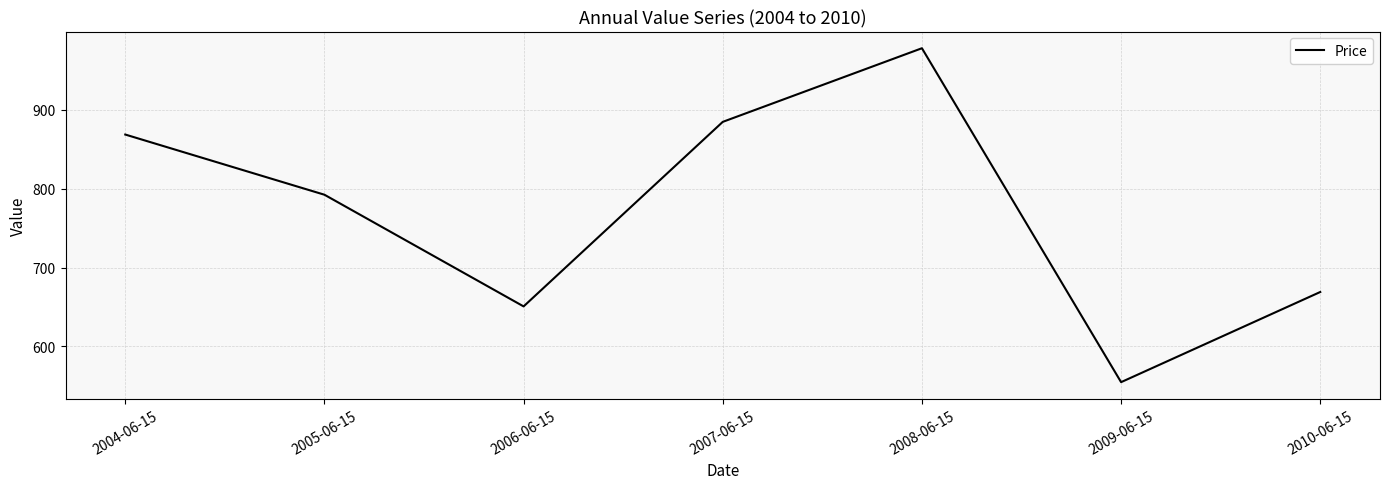

Where is the first local minimum?

2006-06-15